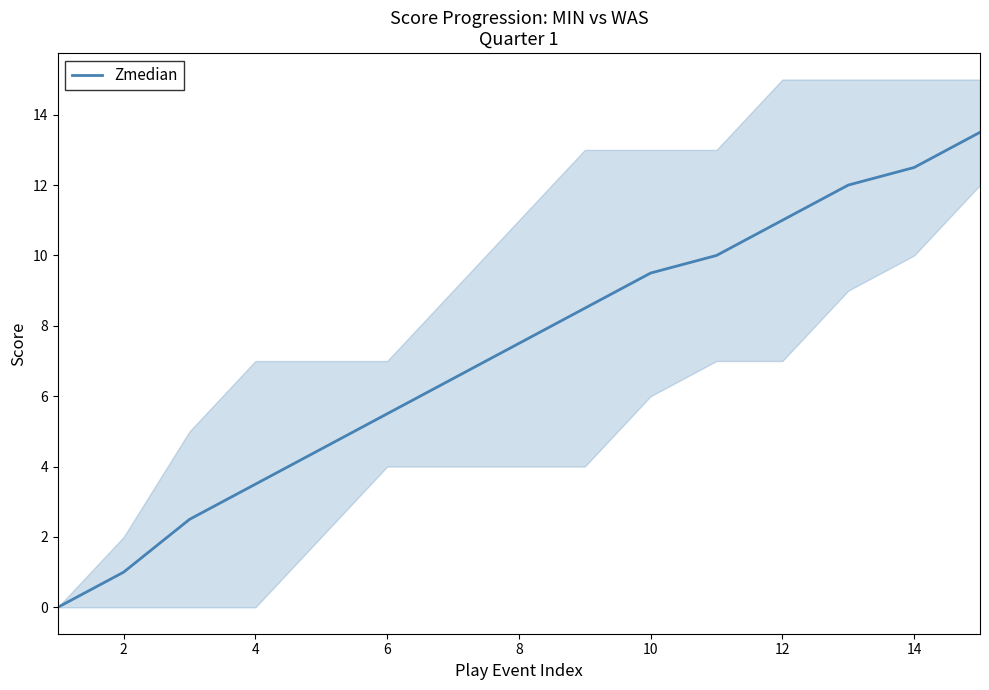

True or false: Zmedian has a value of 11.0 at 12.

True